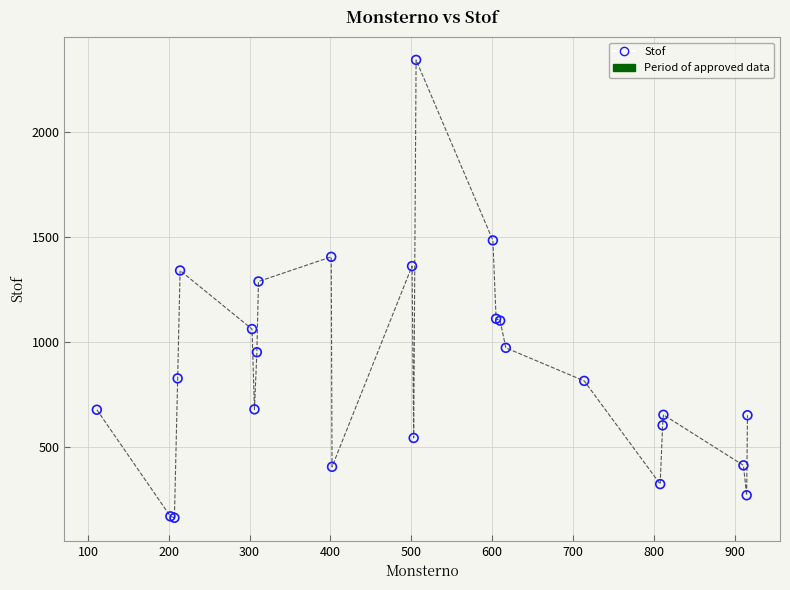

What Y value in the scatter plot is closest to 1253?

1288